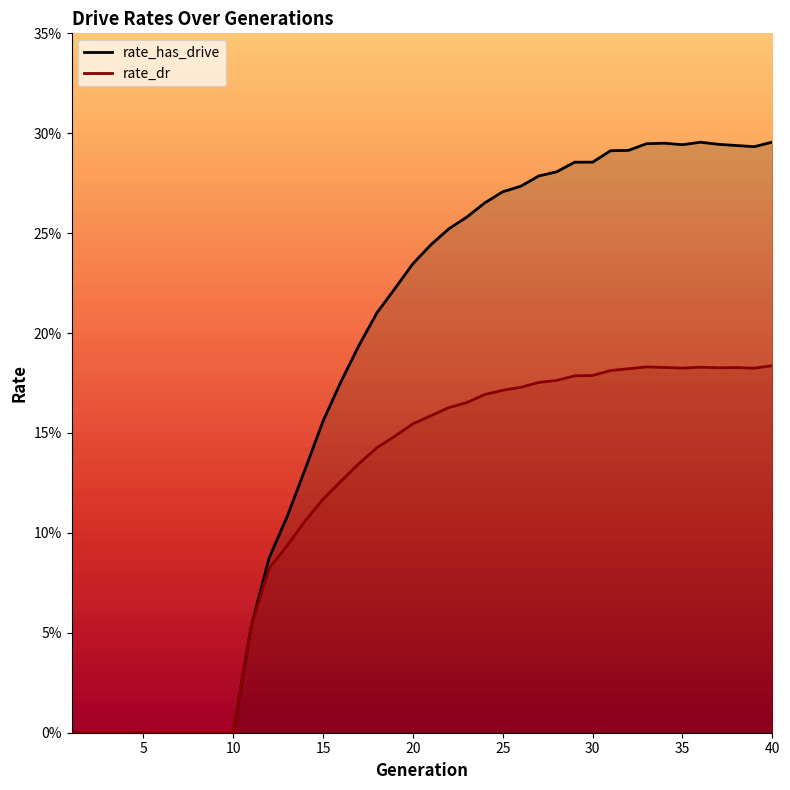

Count the rate_dr values in the range 0 to 1.

40